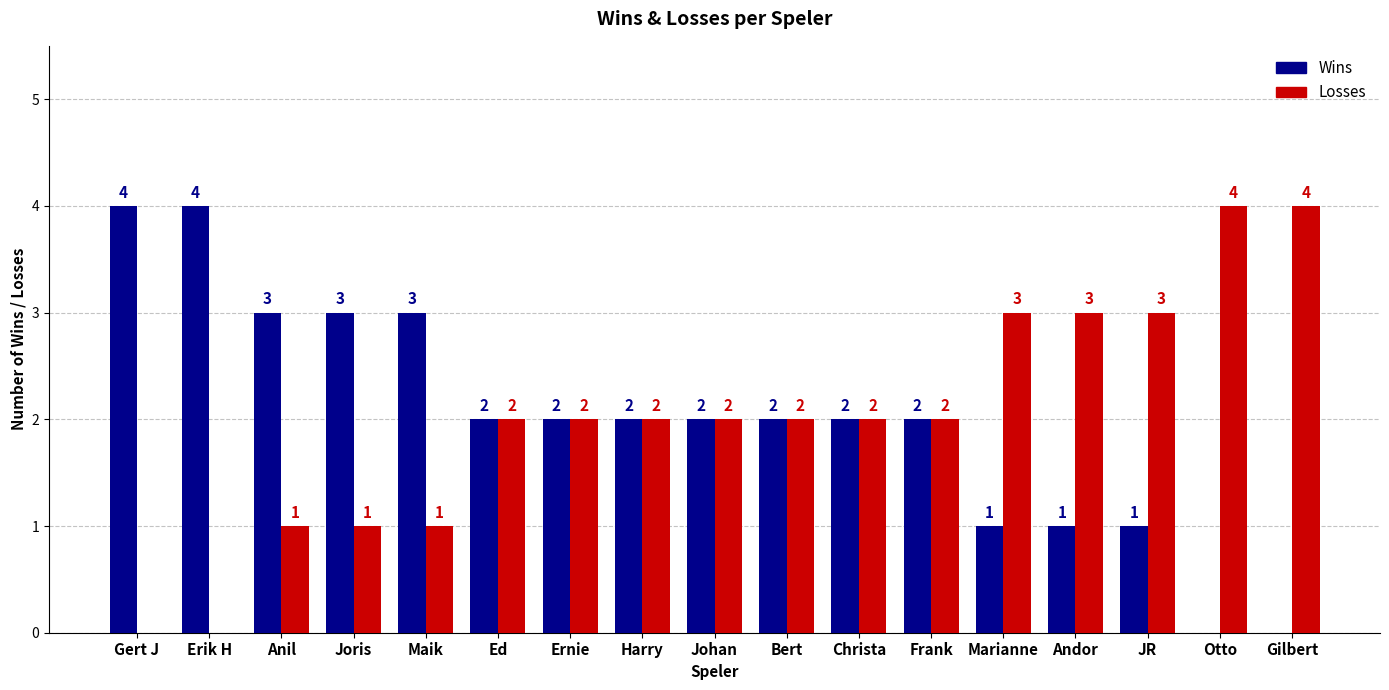

What is the difference between the Losses values at Gilbert and JR?

1